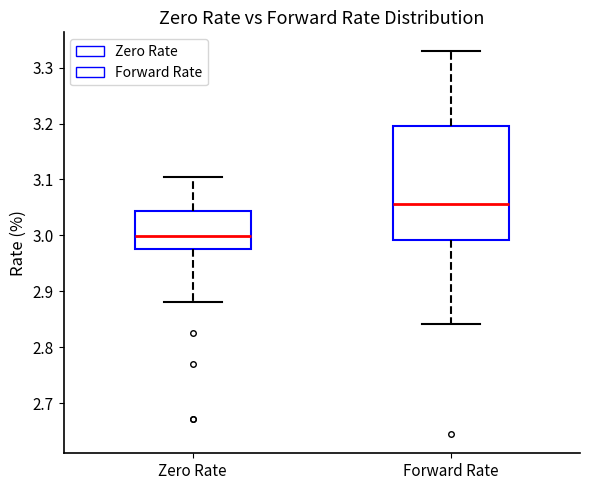

Reading left to right, transcribe this box plot: for each box, give where its median line is, the range the box spans, and where its two whiskers end, as read against the y-axis. The values are not printed on the chart, so give them approximately, as read against the axis.

Zero Rate: median 3.00, box 2.98 to 3.04, whiskers 2.88 to 3.10
Forward Rate: median 3.06, box 2.99 to 3.19, whiskers 2.84 to 3.33